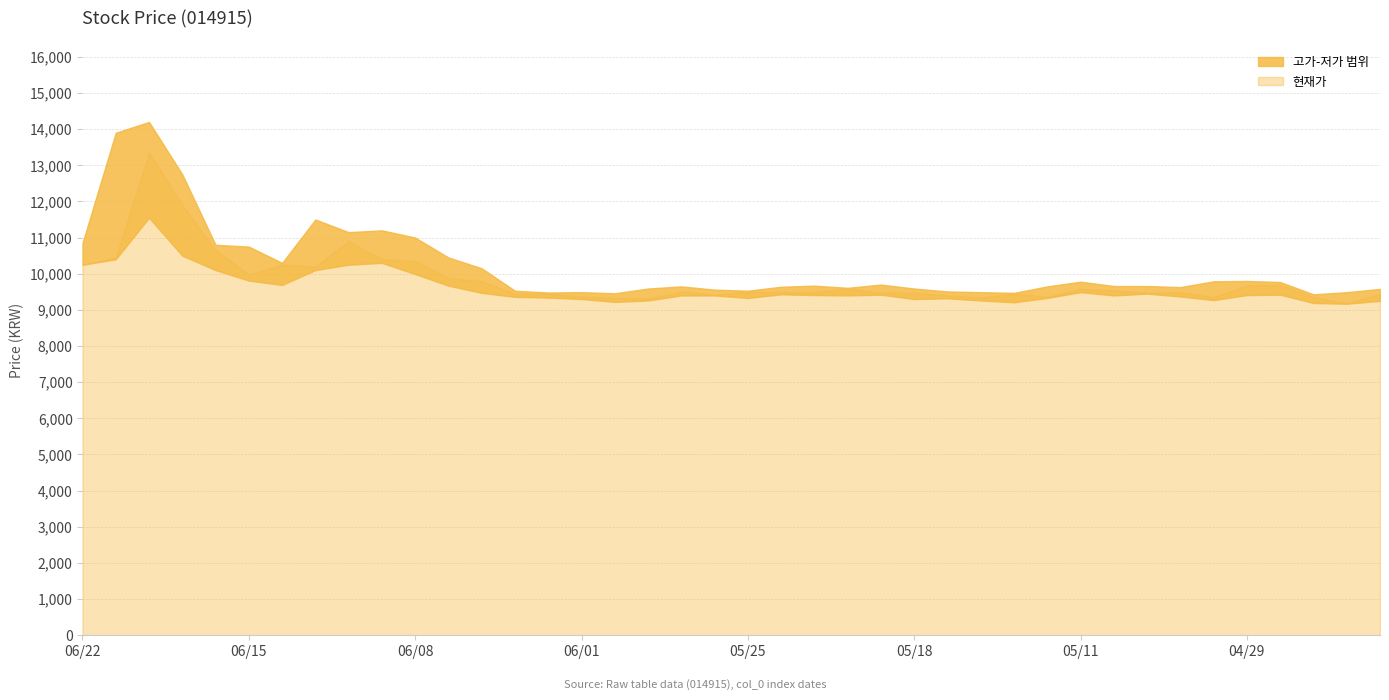

Is it true that 저가 equals 9220 at 20200529?

True